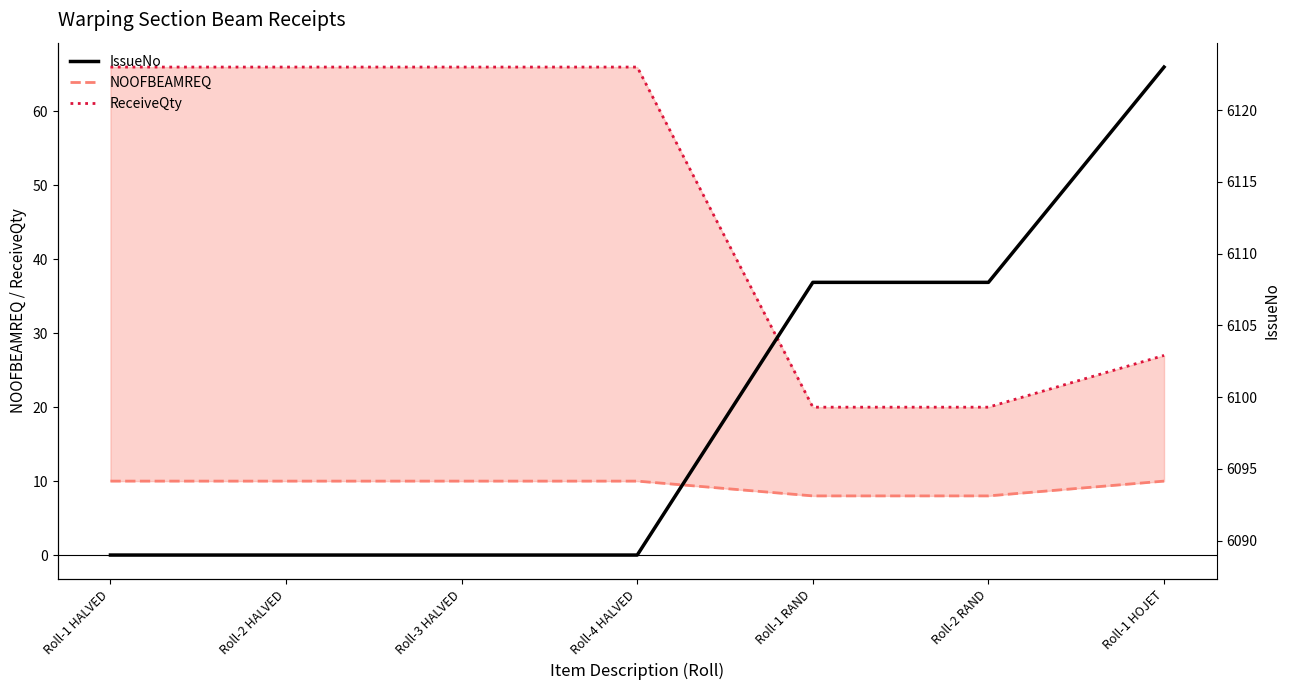

The IssueNo series shows 6123 at Roll-1 HOJET. True or false?

True